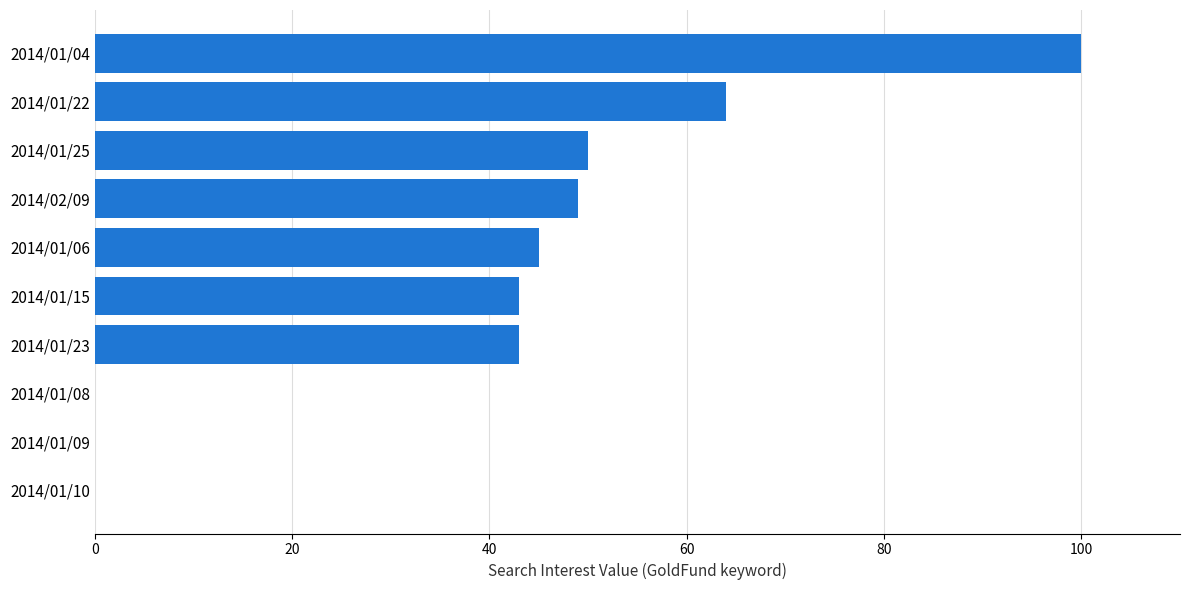

What is the greatest value displayed?

100